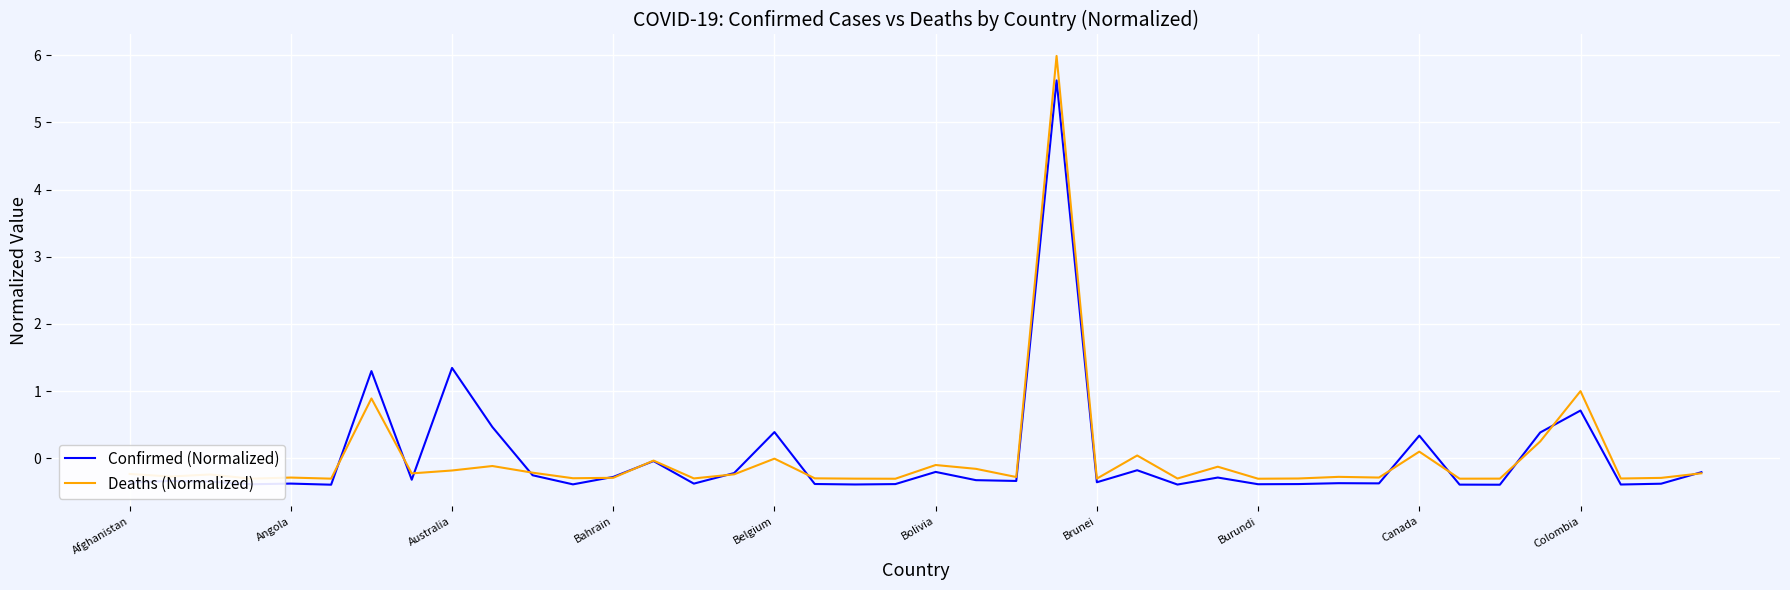

List the series in order of their peak value, lowest first.

Confirmed (Normalized), Deaths (Normalized)